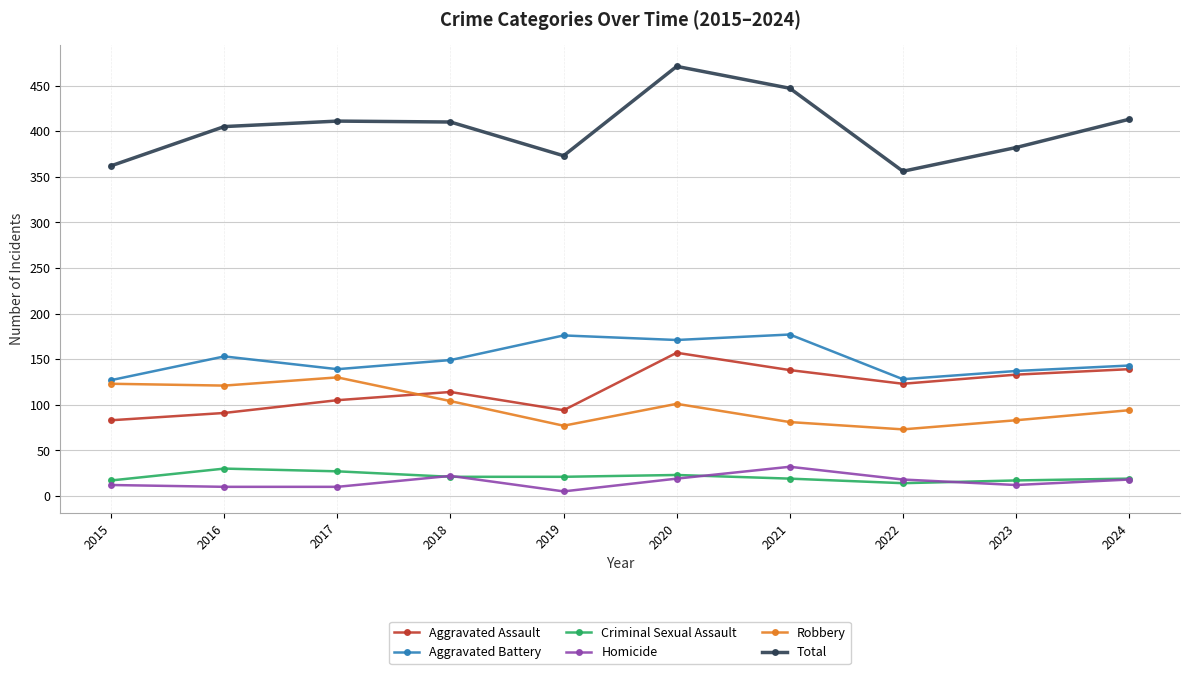

Which category has the lowest value in the Total series?

2022